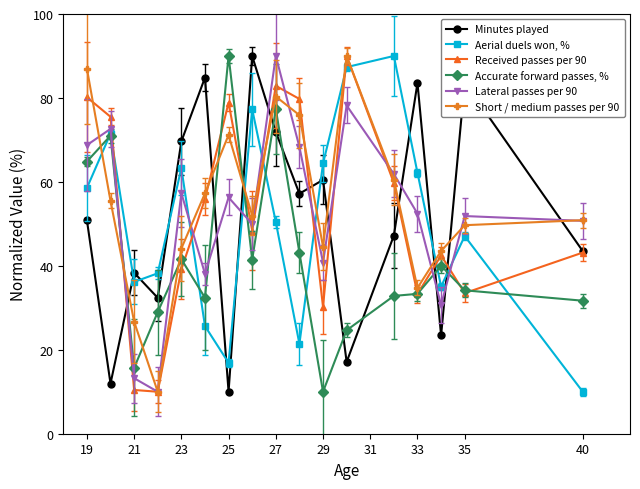

Does the chart display data point markers on the line(s)?

Yes